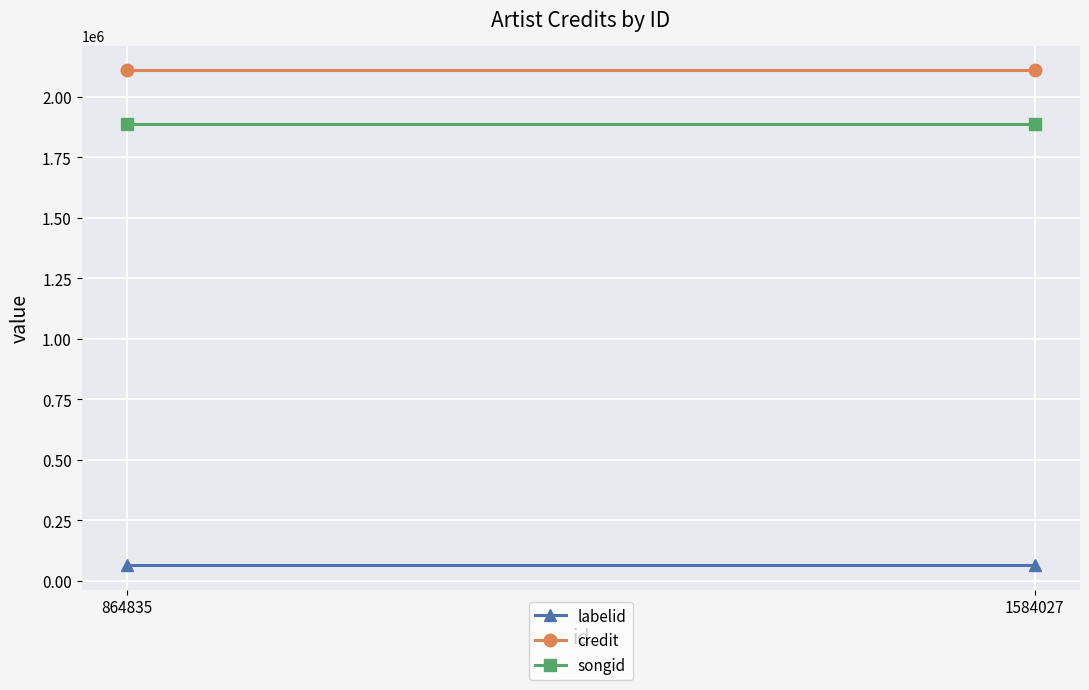

Is it true that songid equals 1886739.0 at 1584027?

True